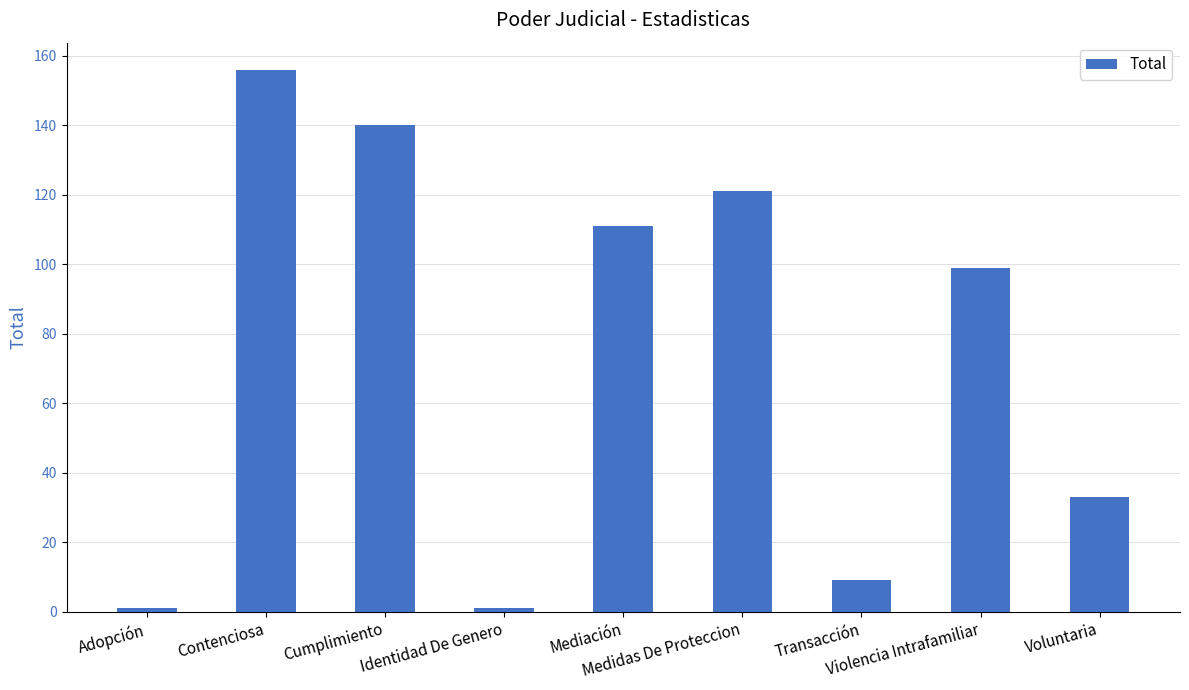

Reading right to left, what are all the values shown in this chart?

Voluntaria=33	Violencia Intrafamiliar=99	Transacción=9	Medidas De Proteccion=121	Mediación=111	Identidad De Genero=1	Cumplimiento=140	Contenciosa=156	Adopción=1